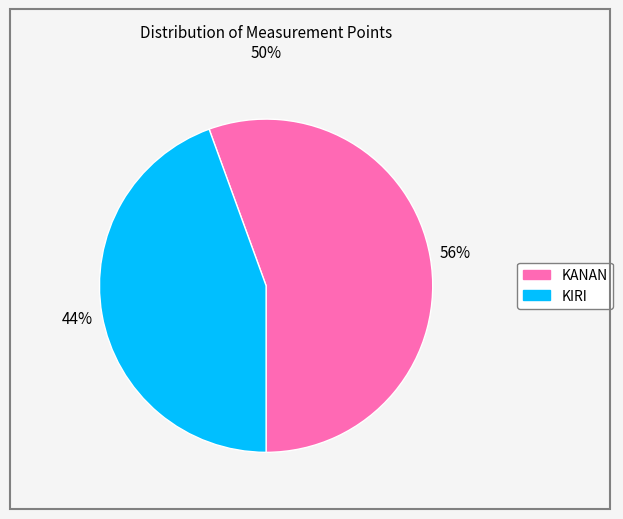

How many slices are in this pie chart?

2